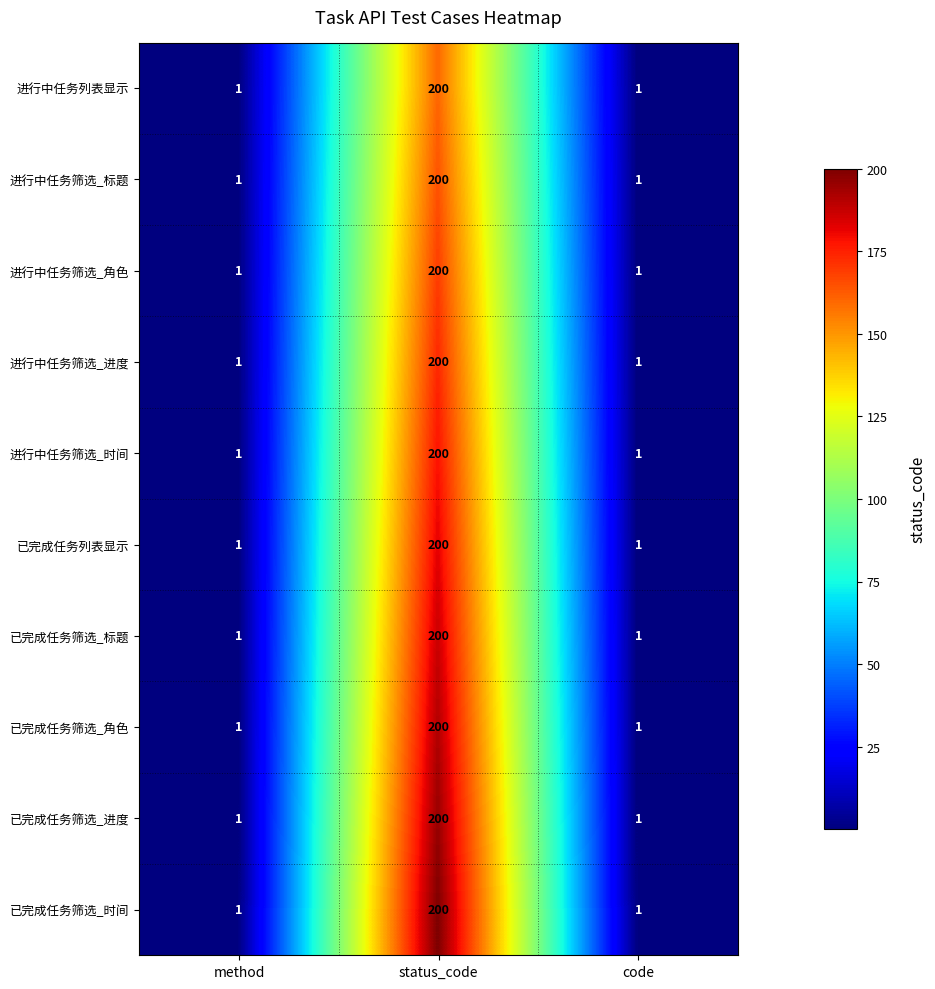

What is the maximum value shown in the chart?

200